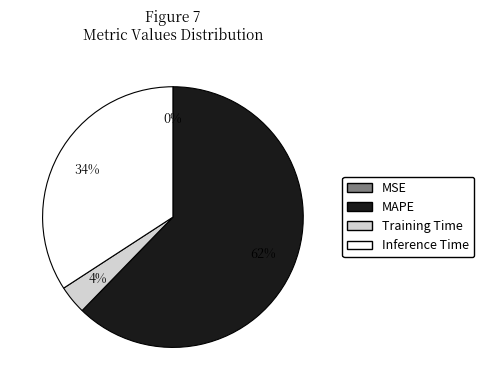

Is MAPE the majority of the pie?

Yes